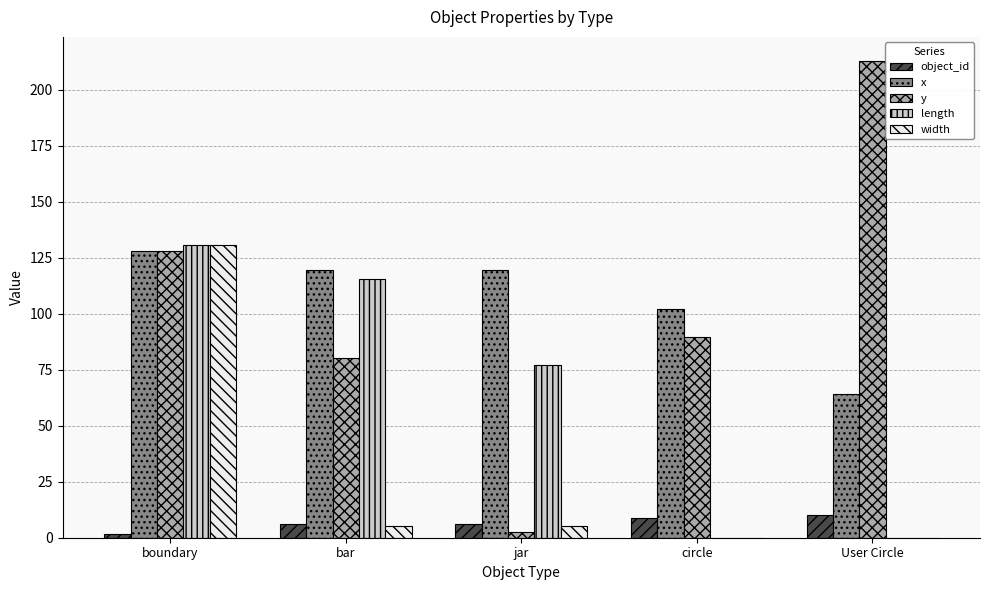

Are the bars grouped side by side (vs. stacked)?

Yes